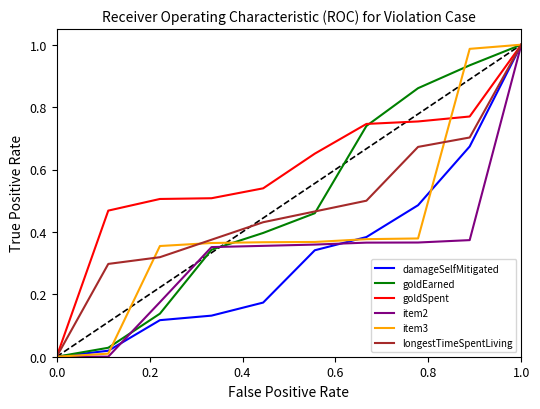

Which series has the largest total across all categories?

goldSpent